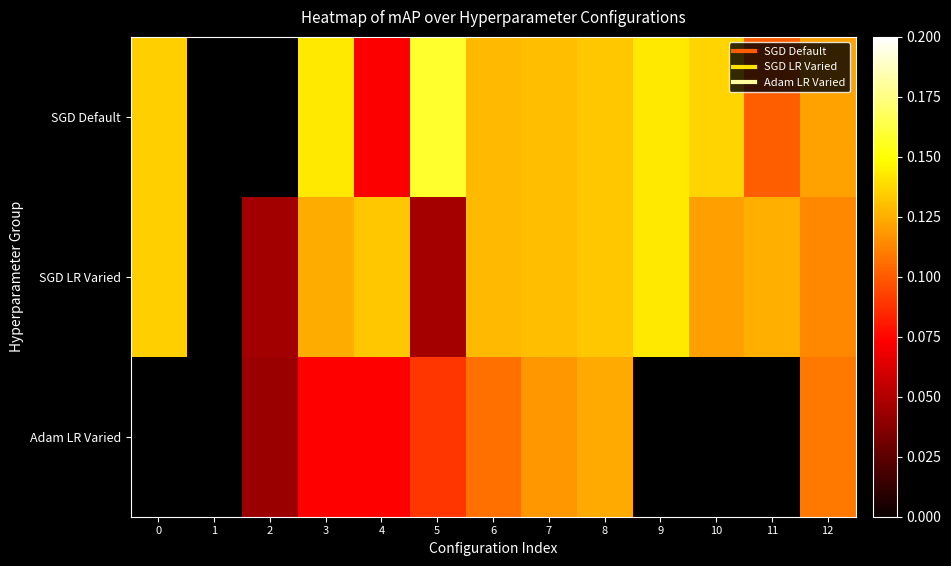

The Adam LR Varied series shows 0.1 at 5. True or false?

False